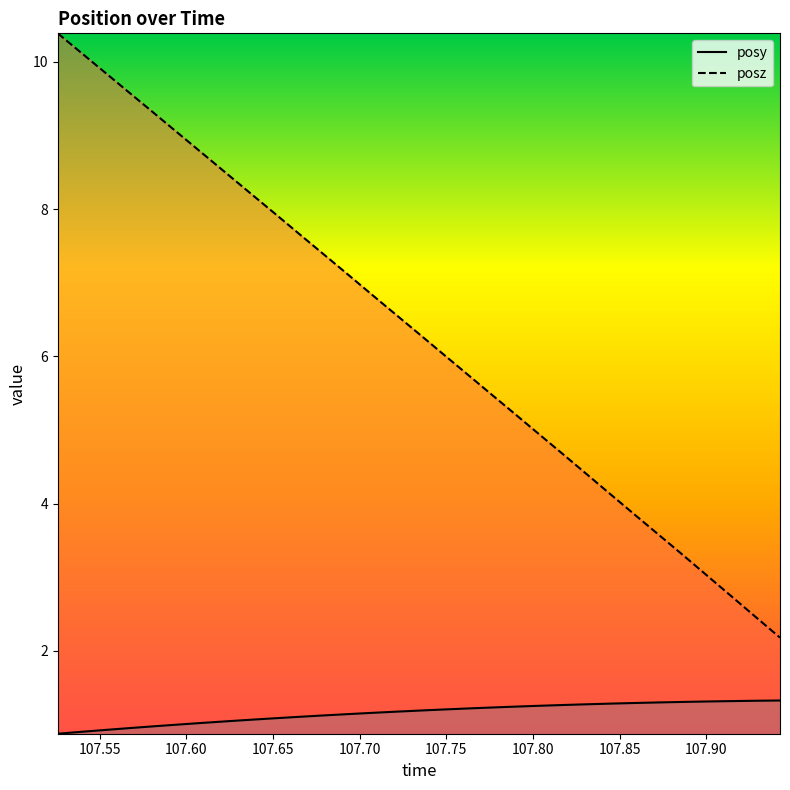

Which series has the largest range (max minus min)?

posz